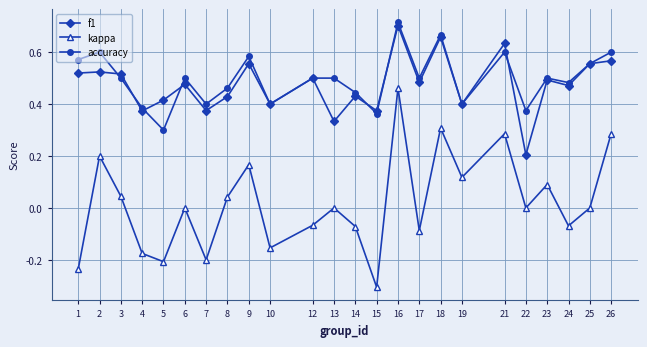

True or false: kappa has a value of -0.1 at 1.

False